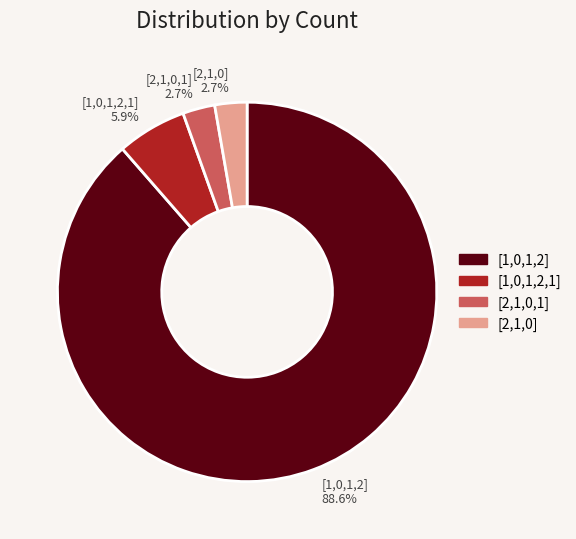

How many slices are in this pie chart?

4